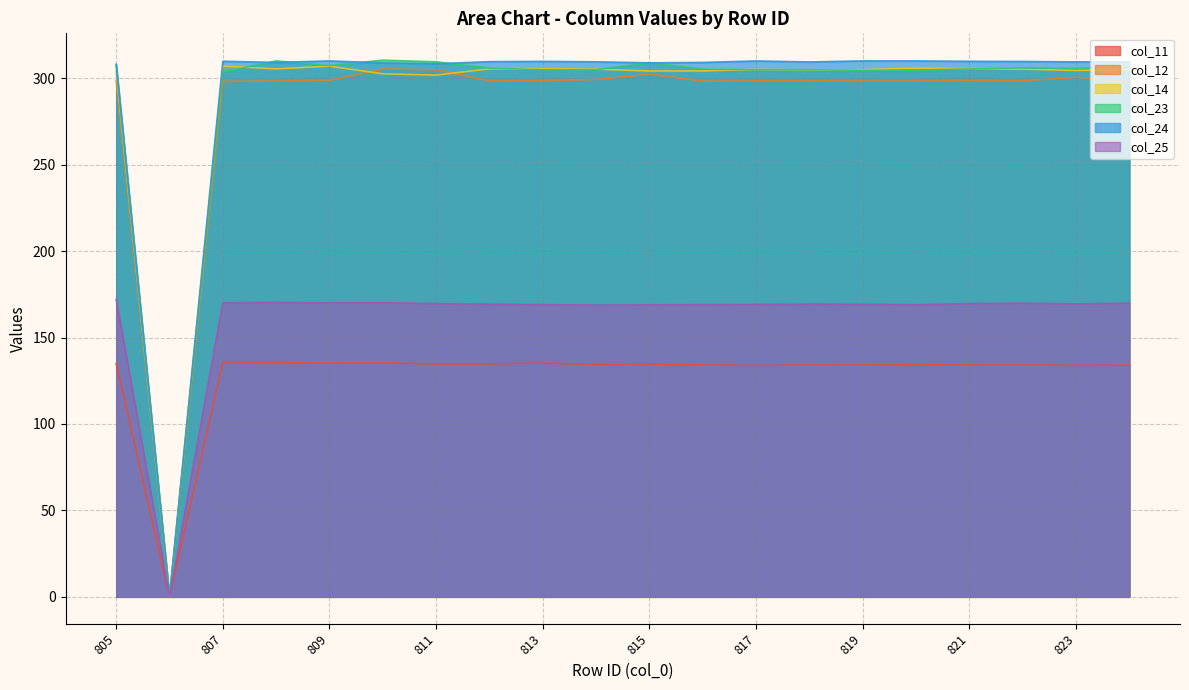

Where do col_23 and col_14 first cross each other?

807 and 808